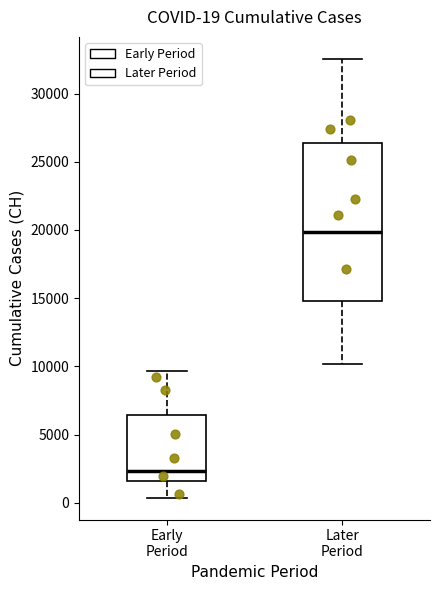

Comparing the boxes themselves (not the whiskers), which one is the tallest?

Later Period